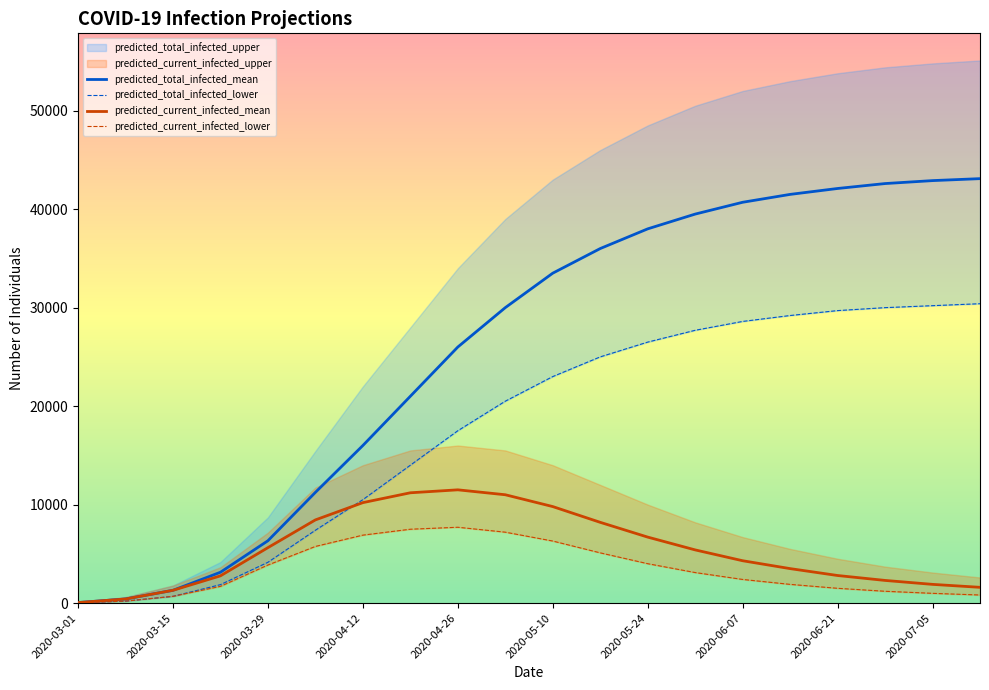

Rank the categories by predicted_current_infected_mean value from highest to lowest.

2020-04-26, 2020-04-19, 2020-05-03, 2020-04-12, 2020-05-10, 2020-04-05, 2020-05-17, 2020-05-24, 2020-03-29, 2020-05-31, 2020-06-07, 2020-06-14, 2020-03-22, 2020-06-21, 2020-06-28, 2020-07-05, 2020-07-12, 2020-03-15, 2020-03-08, 2020-03-01